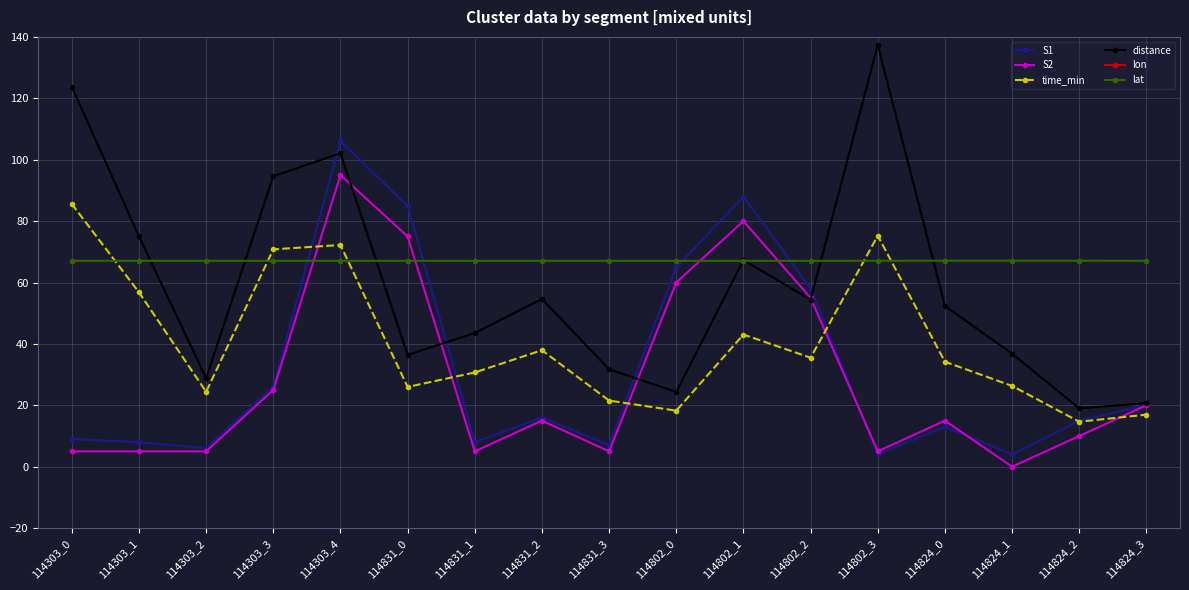

What position from the left is 114831_2?

8